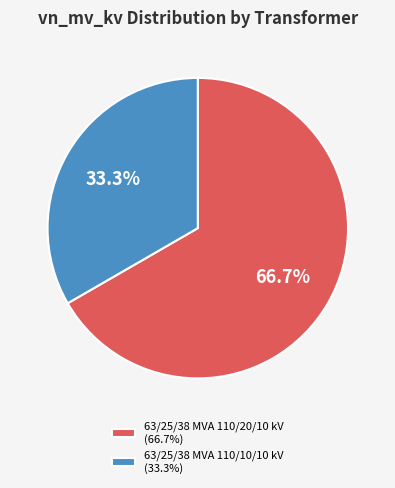

Approximately how many times larger is the value at 63/25/38 MVA 110/10/10 kV compared to 63/25/38 MVA 110/20/10 kV?

0.5